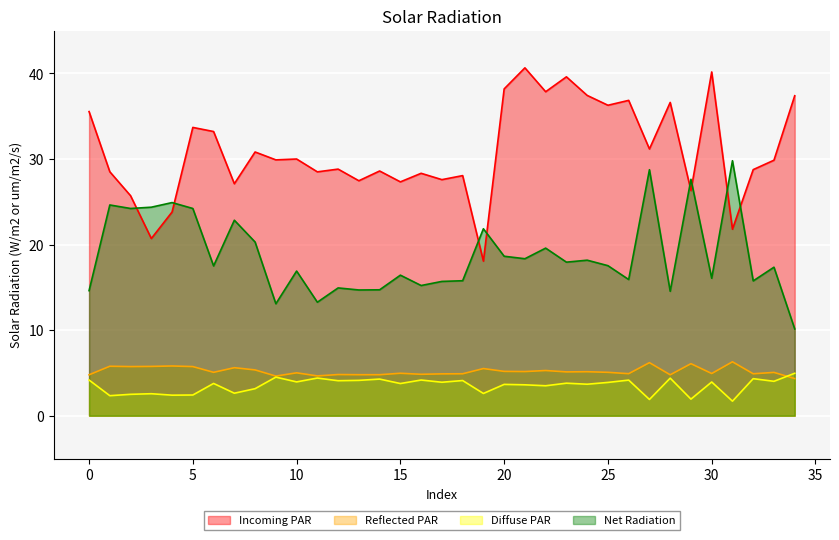

What is the sum of the Incoming PAR values at 24 and 32?

66.2